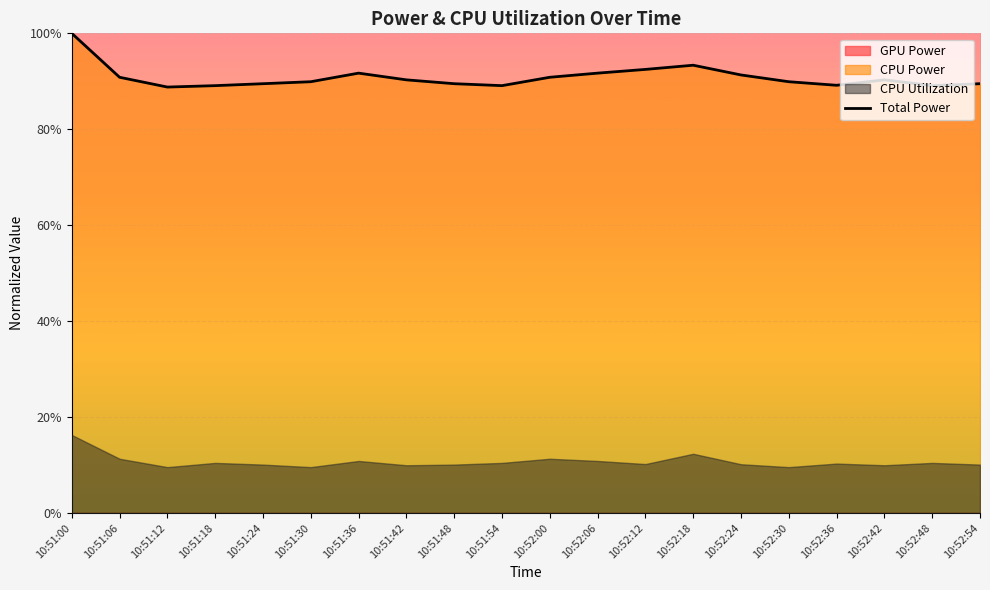

List the labels in order of value, largest first.

10:51:00, 10:52:18, 10:52:12, 10:51:36, 10:52:06, 10:52:24, 10:51:06, 10:52:00, 10:51:42, 10:52:42, 10:51:30, 10:52:30, 10:51:24, 10:51:48, 10:52:54, 10:52:36, 10:51:18, 10:51:54, 10:52:48, 10:51:12